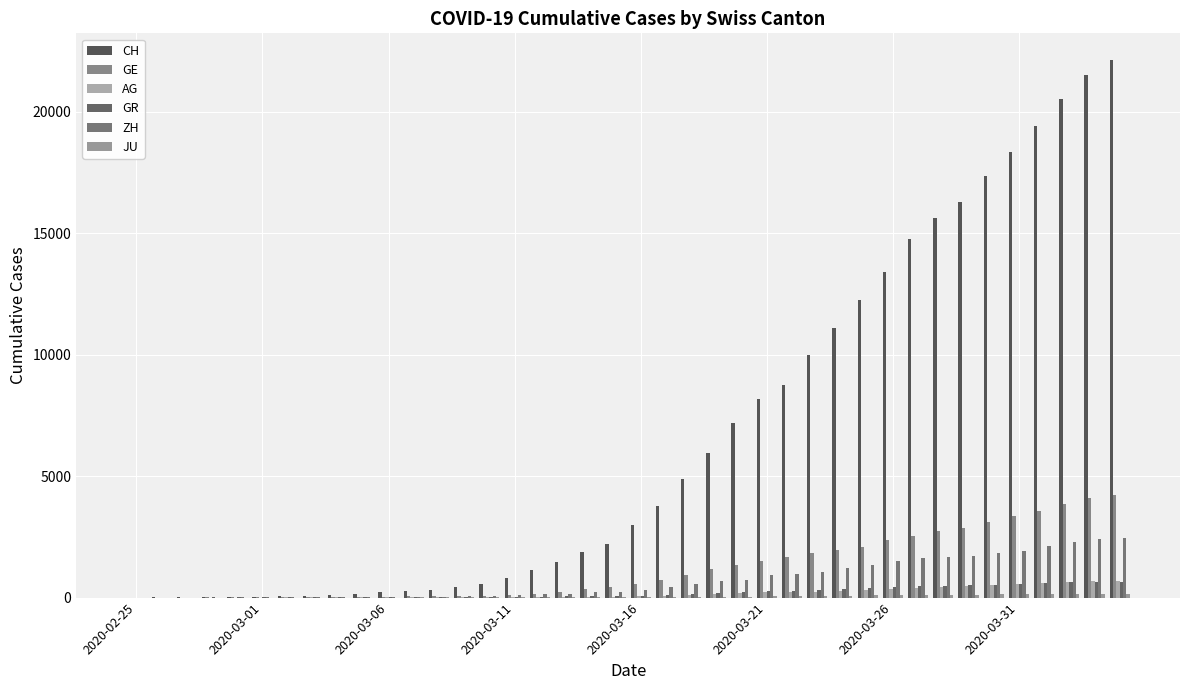

Are the bars horizontal?

No